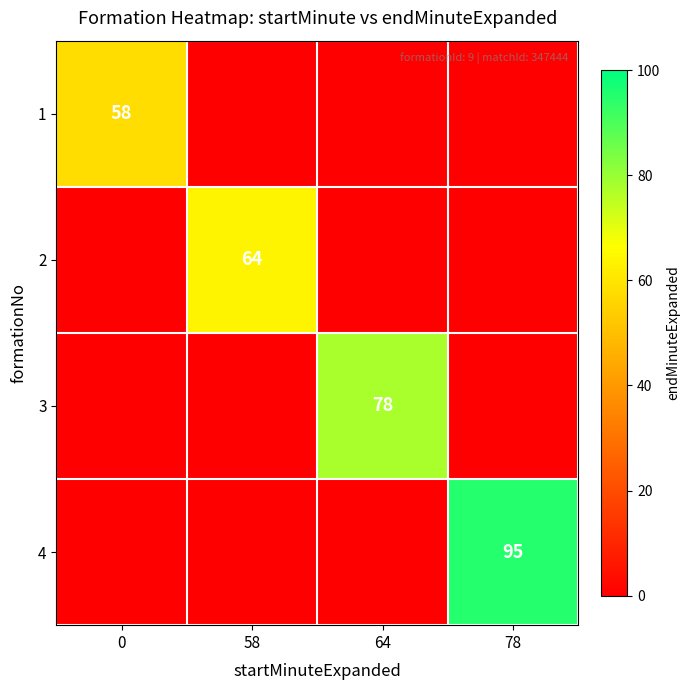

Is the value of 1 at 0 greater than the value of 4 at 78?

No